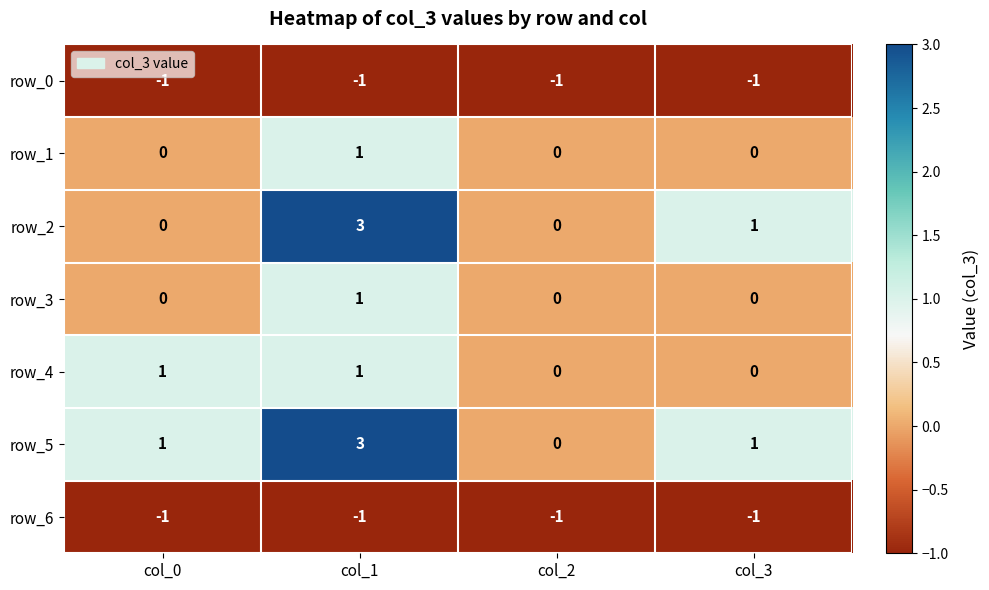

What is the sum of all row_4 values?

2